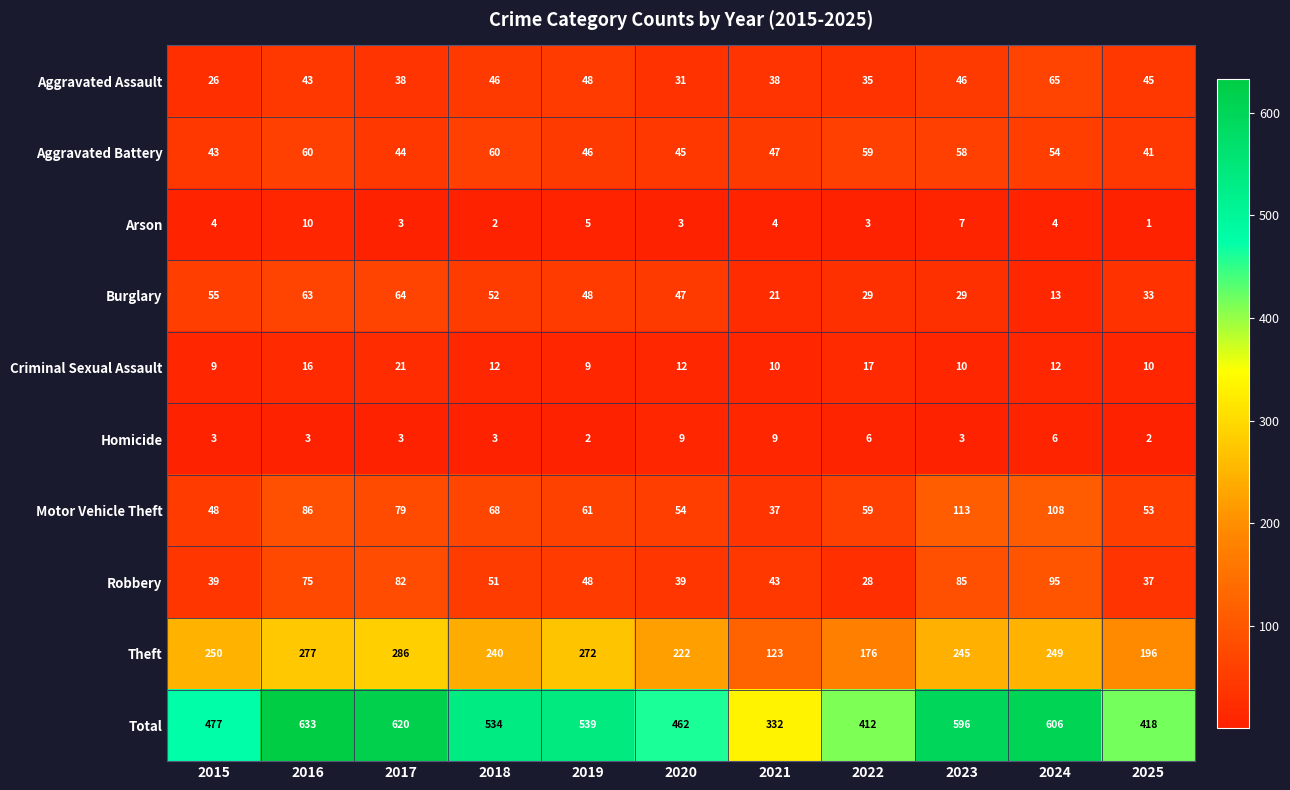

Rank the series at 2021 from highest to lowest value.

Total, Theft, Aggravated Battery, Robbery, Aggravated Assault, Motor Vehicle Theft, Burglary, Criminal Sexual Assault, Homicide, Arson